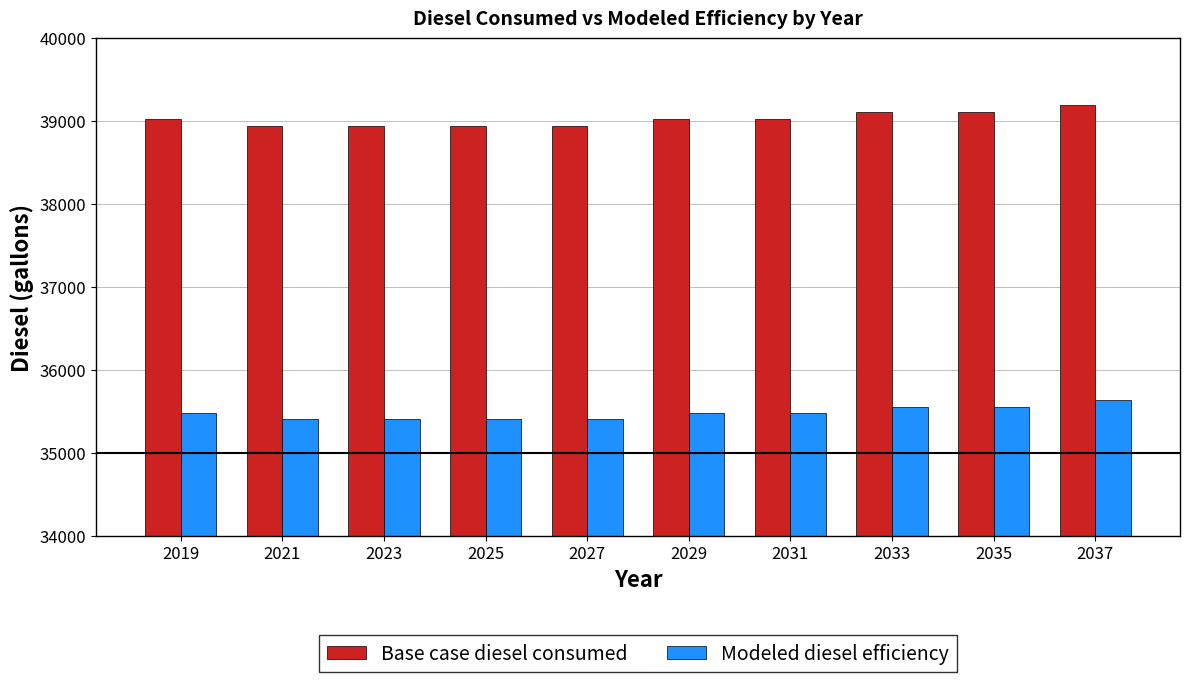

What is the average value of the Base case diesel consumed series?

39031.8